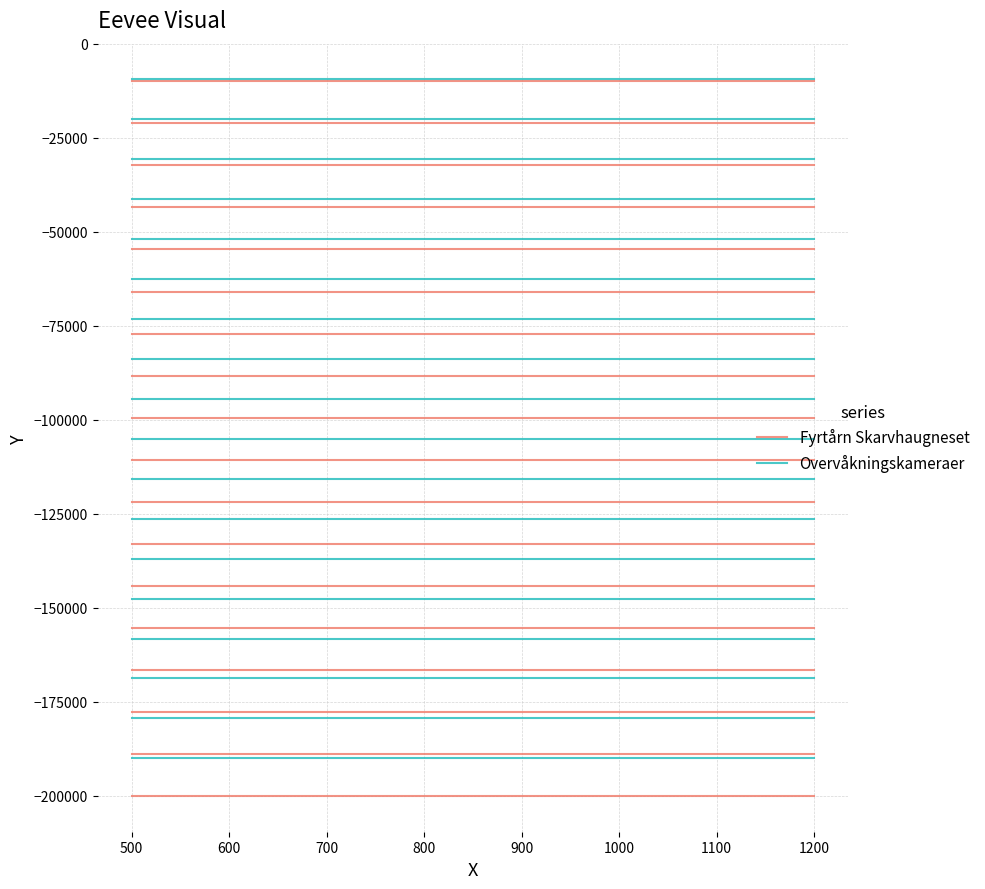

List the series in order of their overall mean, lowest first.

Fyrtårn Skarvhaugneset, Overvåkningskameraer